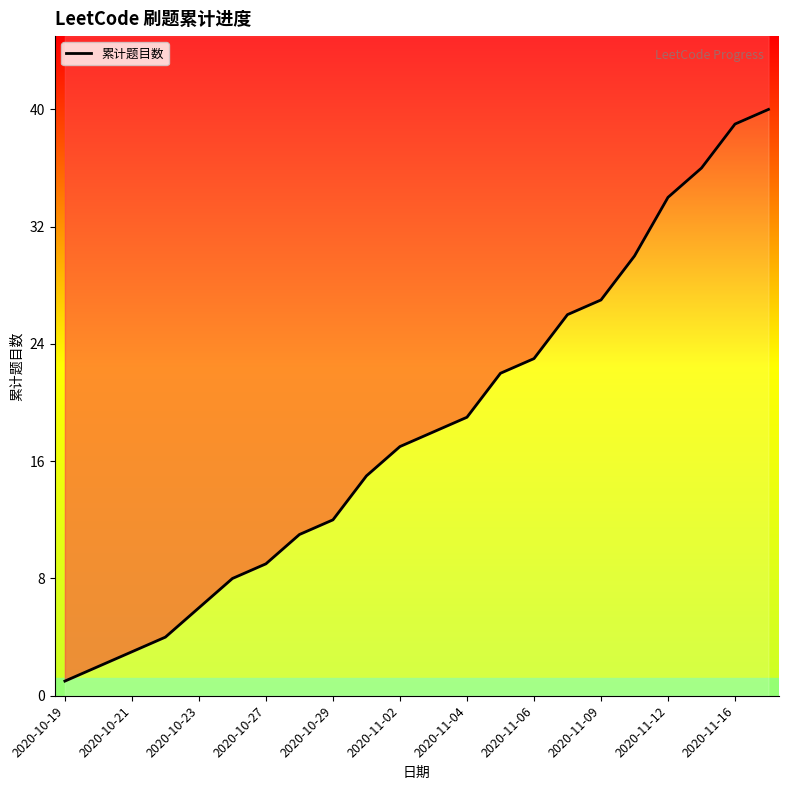

Reading right to left, extract all data points from this chart.

40	39	36	34	30	27	26	23	22	19	18	17	15	12	11	9	8	6	4	3	2	1